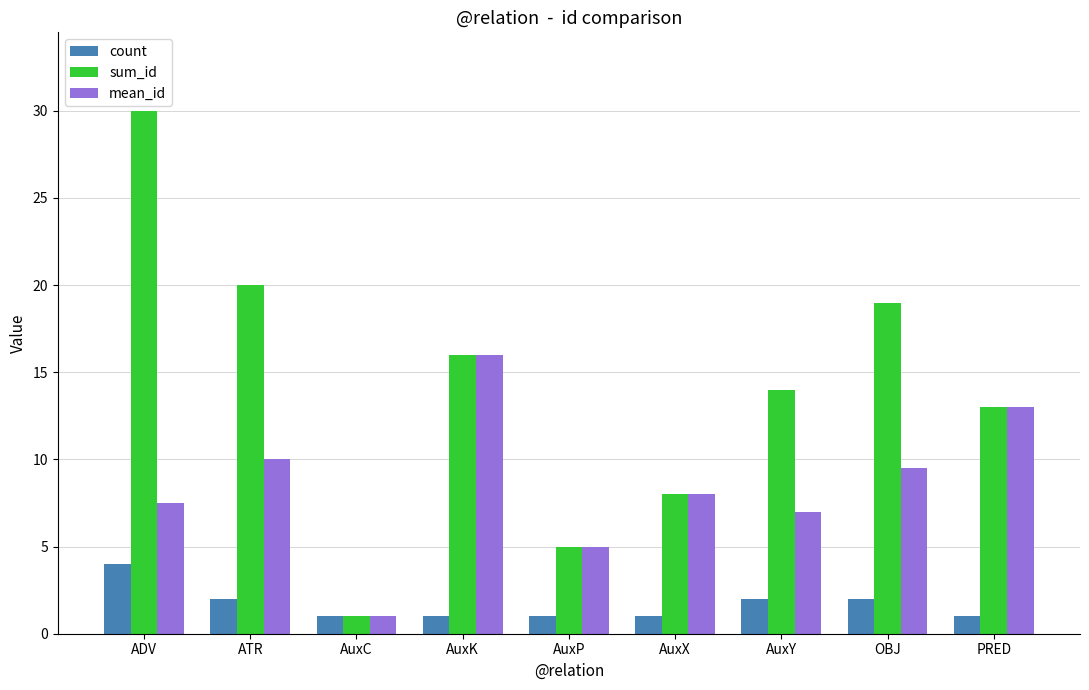

Reading right to left, extract all data points from this chart.

count: 1.0	2.0	2.0	1.0	1.0	1.0	1.0	2.0	4.0
sum_id: 13.0	19.0	14.0	8.0	5.0	16.0	1.0	20.0	30.0
mean_id: 13.0	9.5	7.0	8.0	5.0	16.0	1.0	10.0	7.5